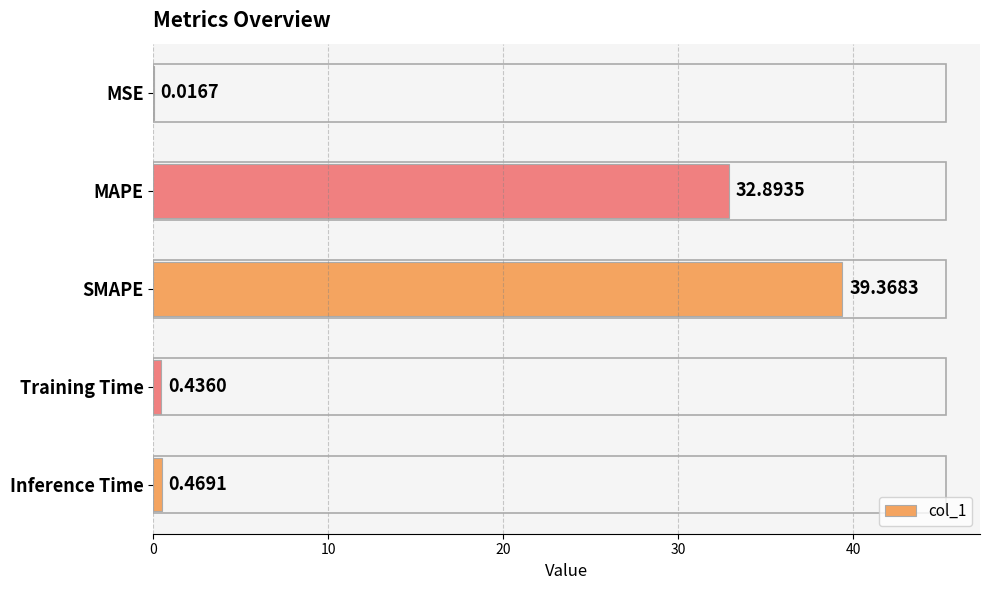

Which category has the highest value across all series?

SMAPE